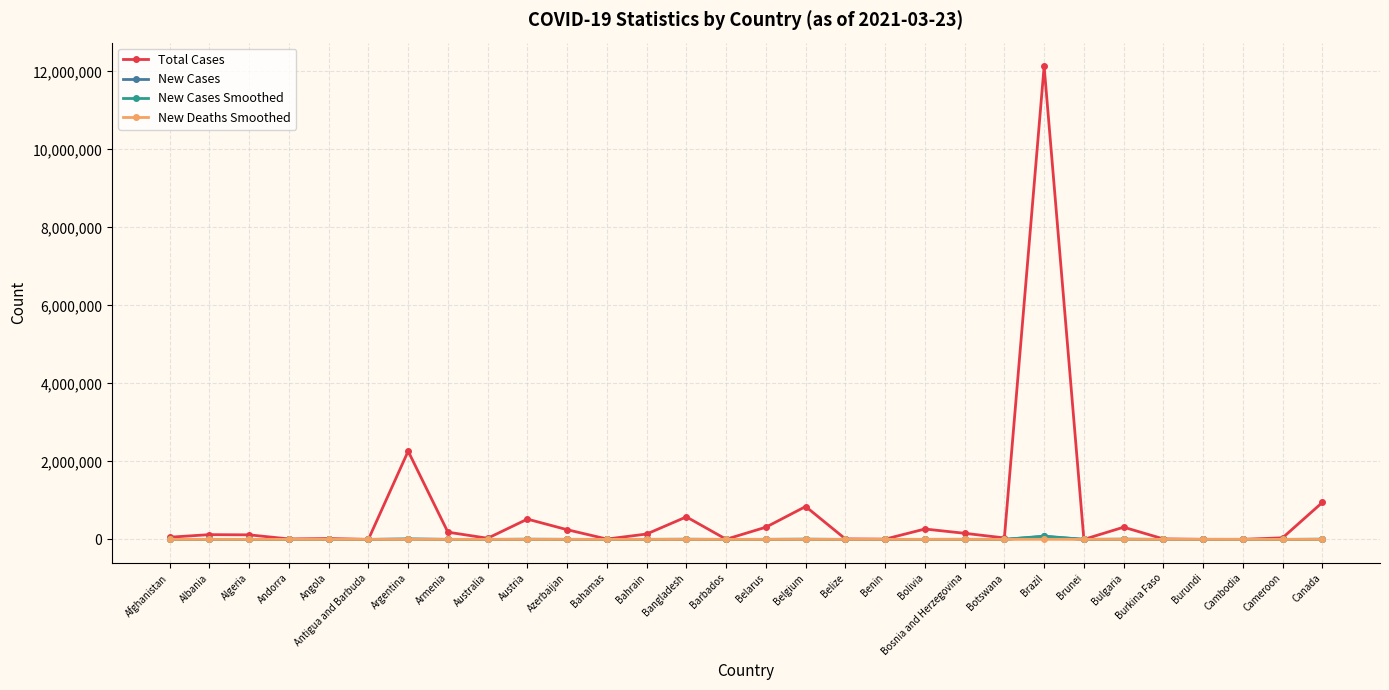

Which label corresponds to the largest value in the chart?

Brazil